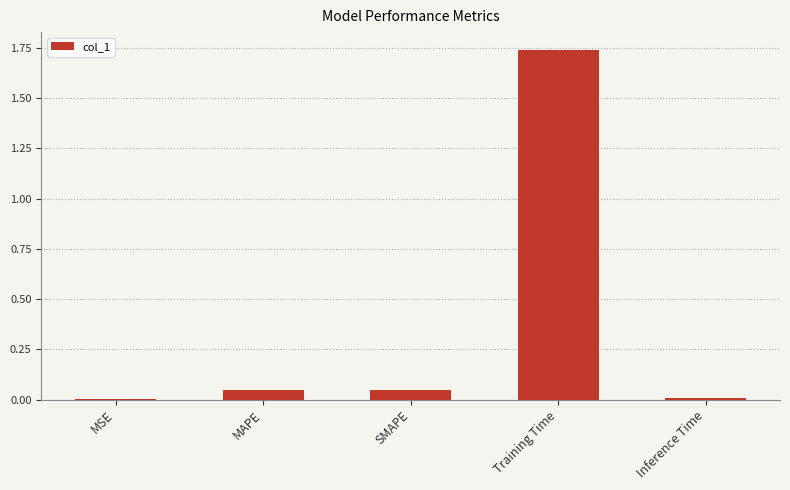

Which label corresponds to the largest value in the chart?

Training Time